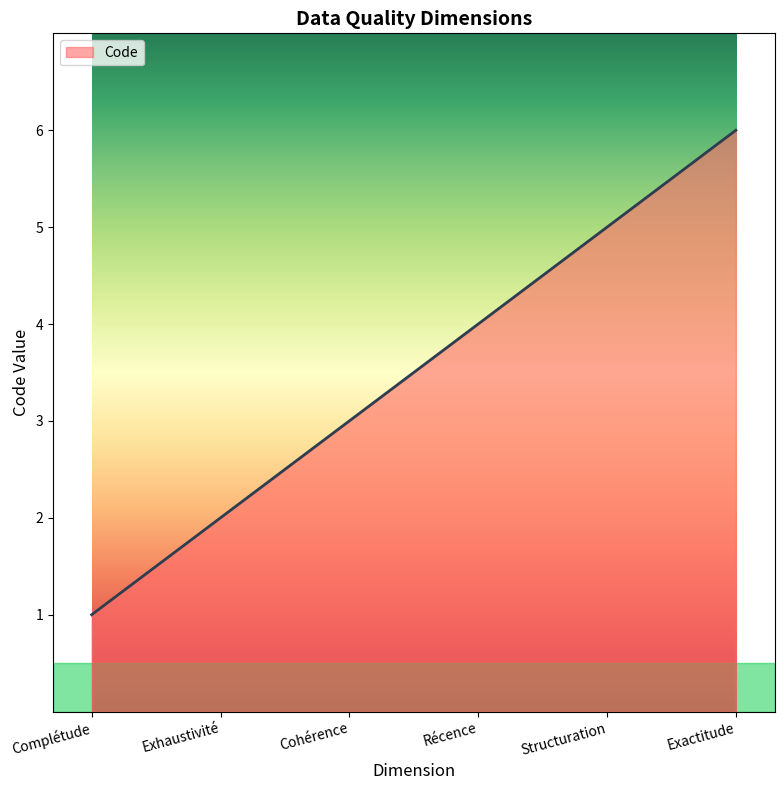

How many lines are shown in the chart?

1